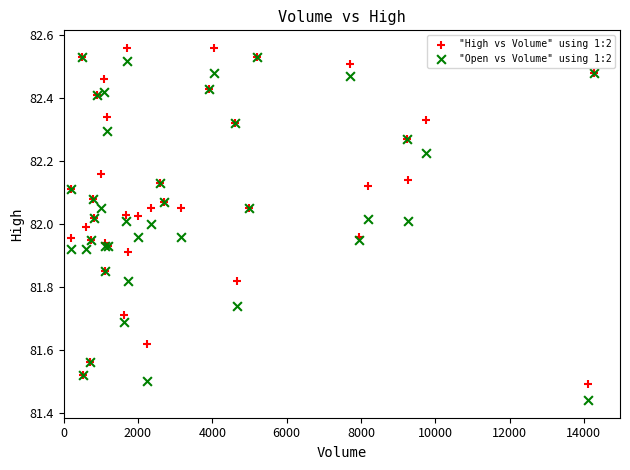

What are all the series names shown in the legend?

"High vs Volume" using 1:2, "Open vs Volume" using 1:2